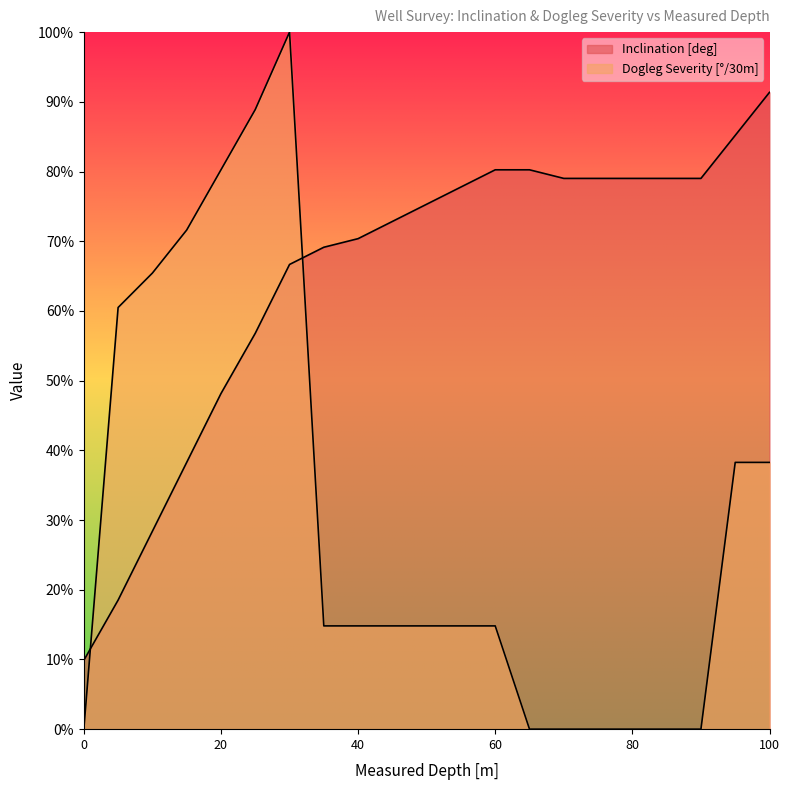

What is the maximum value for Inclination [deg]?

0.9